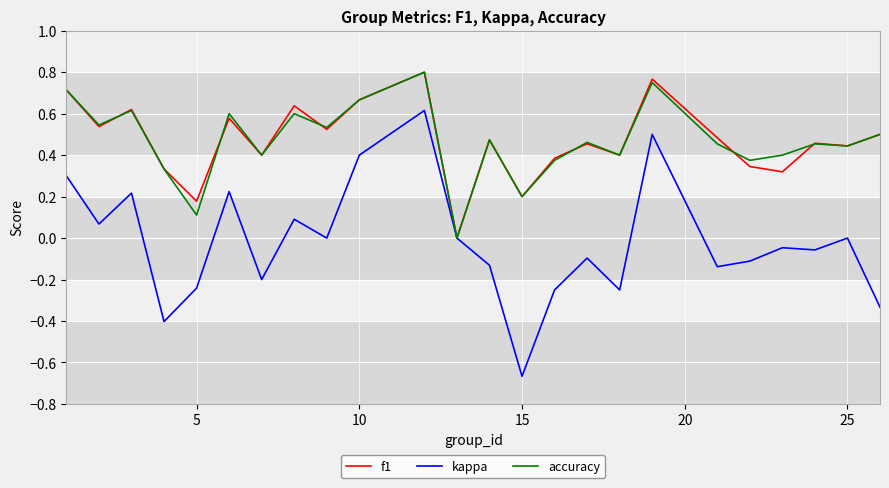

Which series has the widest spread of values?

kappa